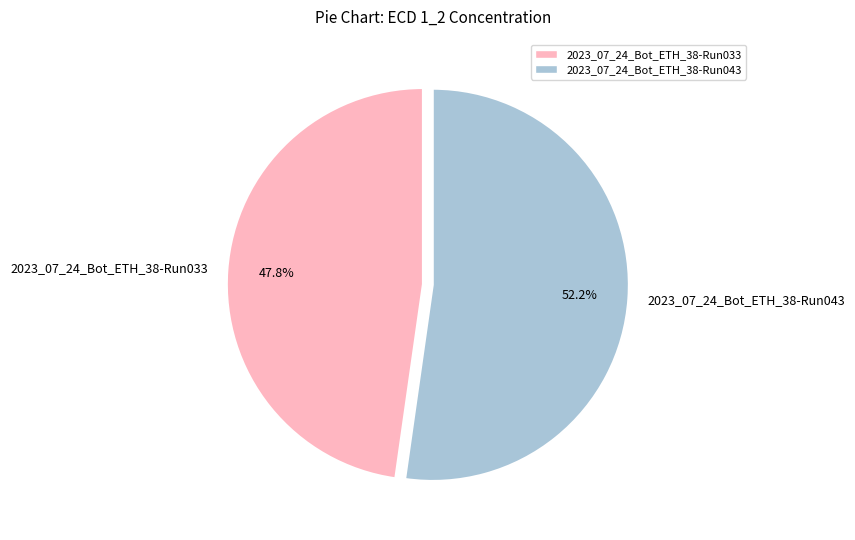

True or false: 2023_07_24_Bot_ETH_38-Run033 accounts for 60% of the total.

False